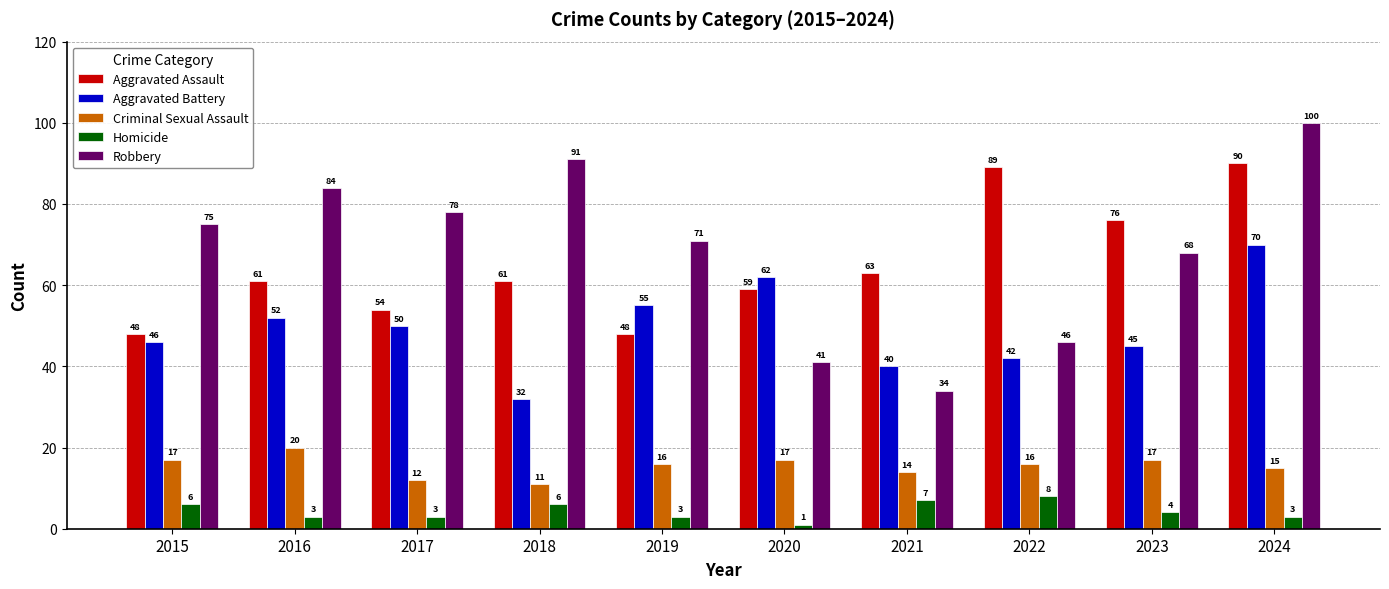

What is the difference between the maximum and second lowest values in the Aggravated Assault series?

42